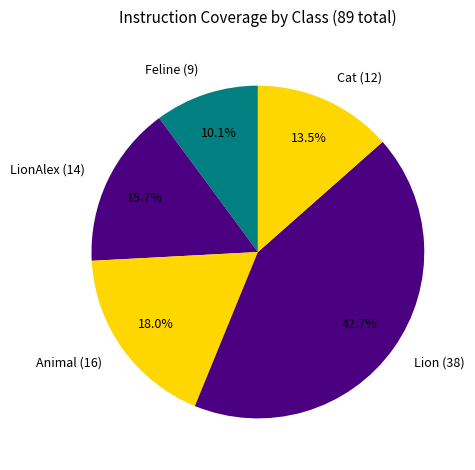

Is there any slice that represents more than half of the pie?

No